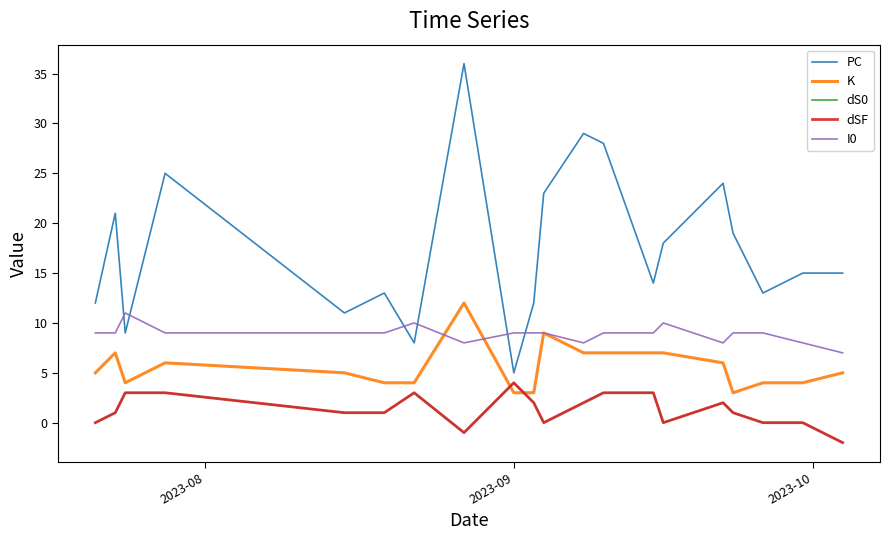

Count the I0 values in the range 9 to 10.

14